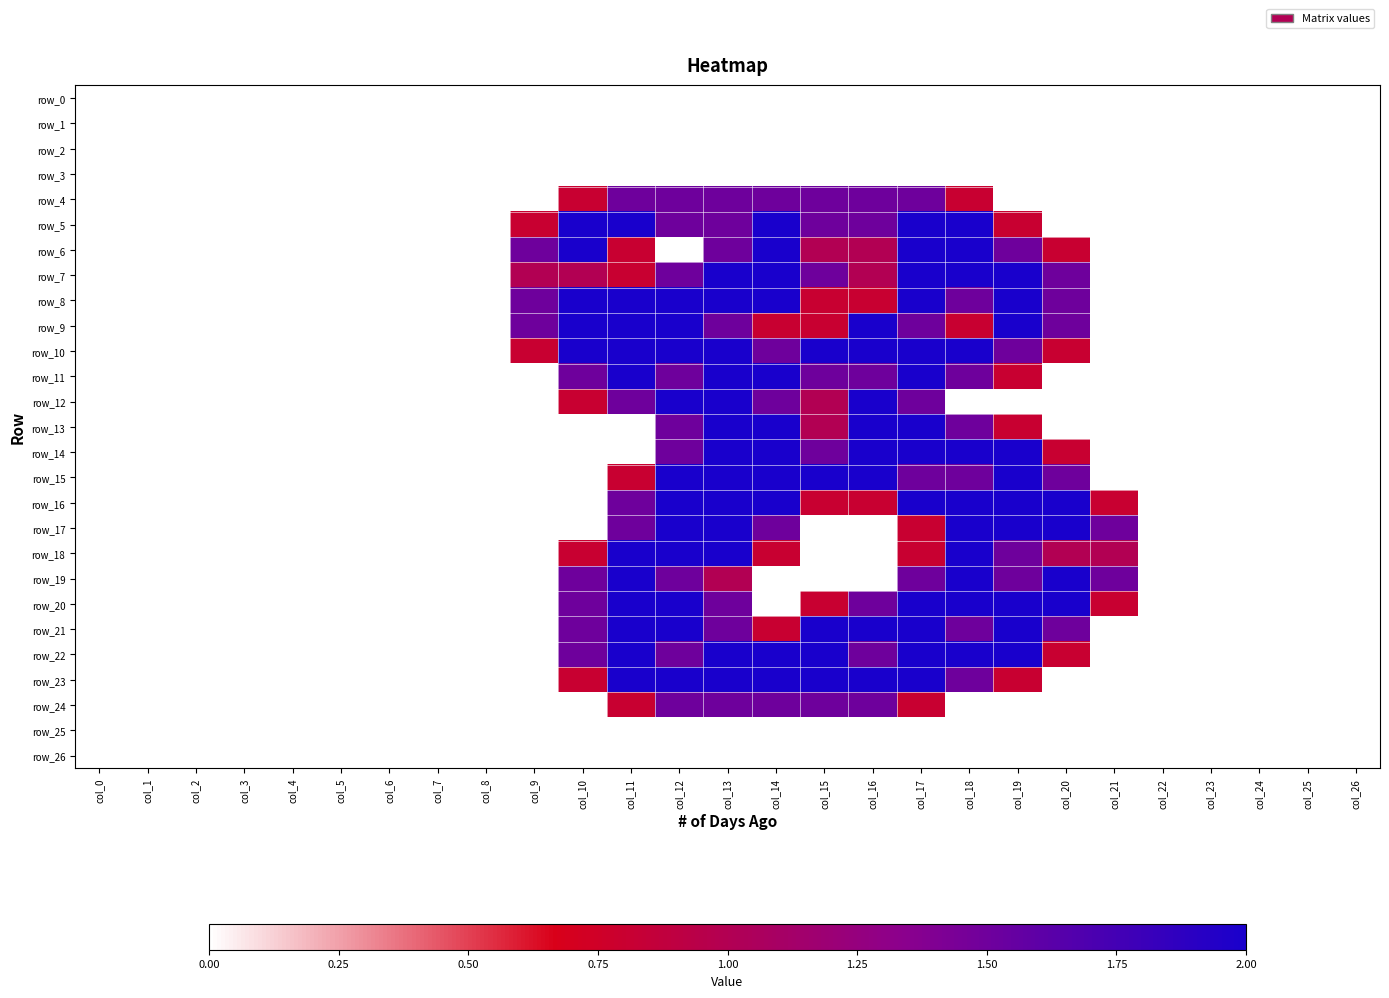

Which series has the largest range (max minus min)?

row_5